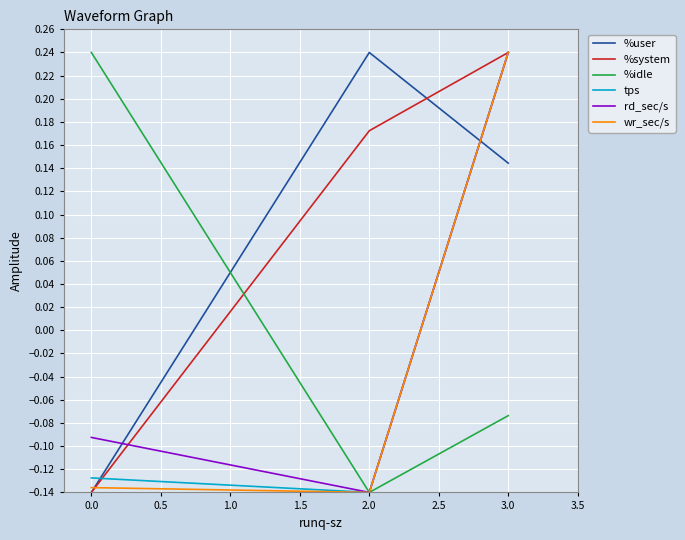

Is this an area chart (filled region under the line)?

No